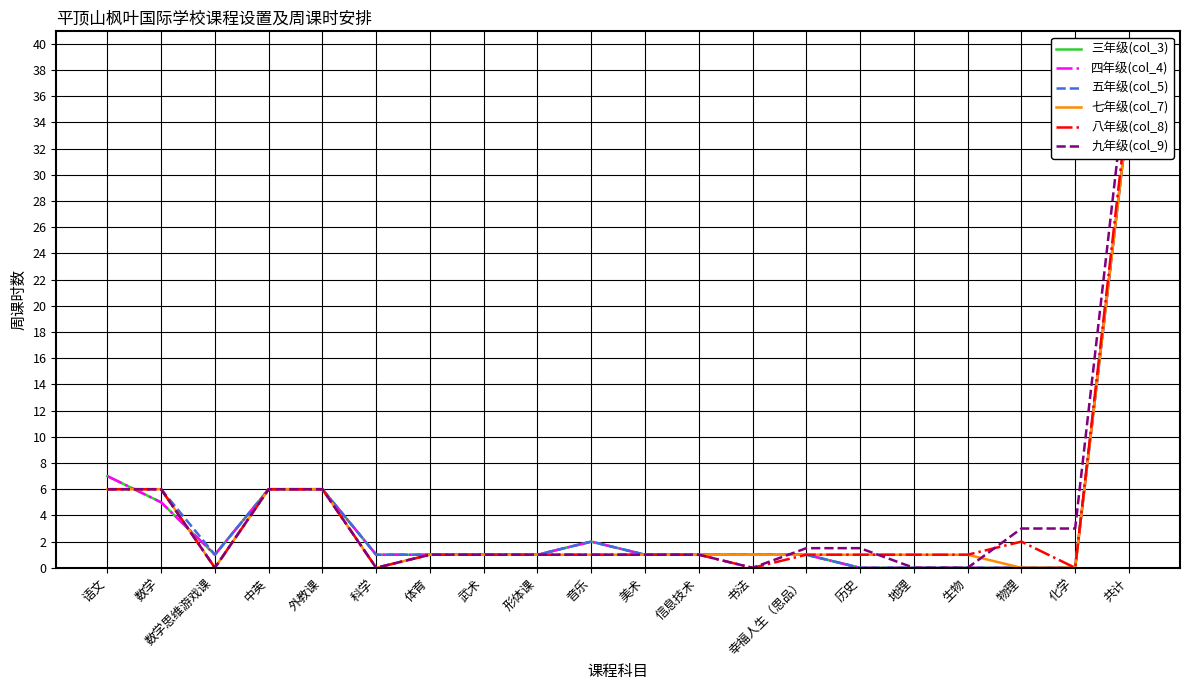

At which label does 八年级(col_8) first exceed 1?

语文